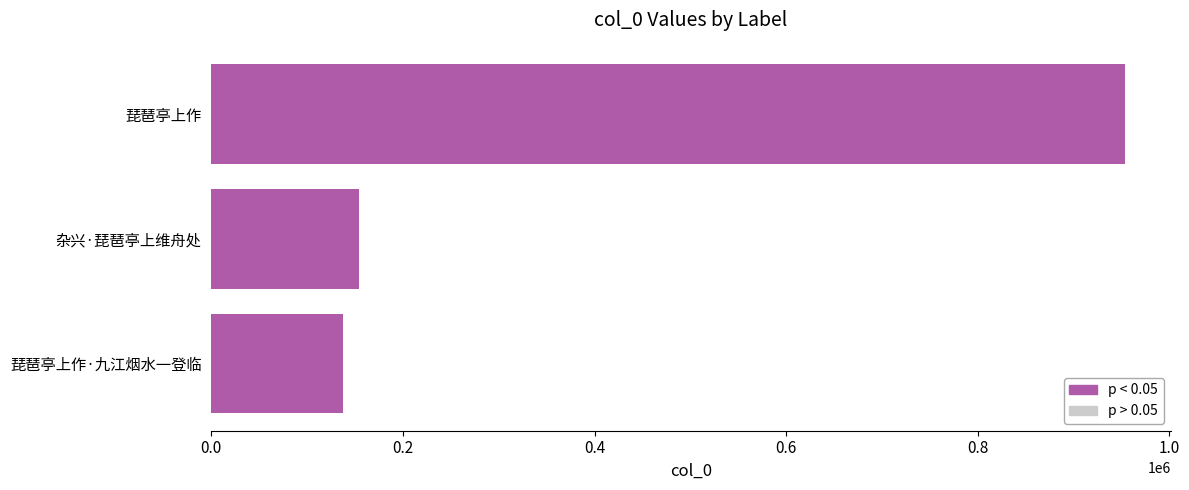

List the labels in order of value, smallest first.

琵琶亭上作·九江烟水一登临, 杂兴·琵琶亭上维舟处, 琵琶亭上作